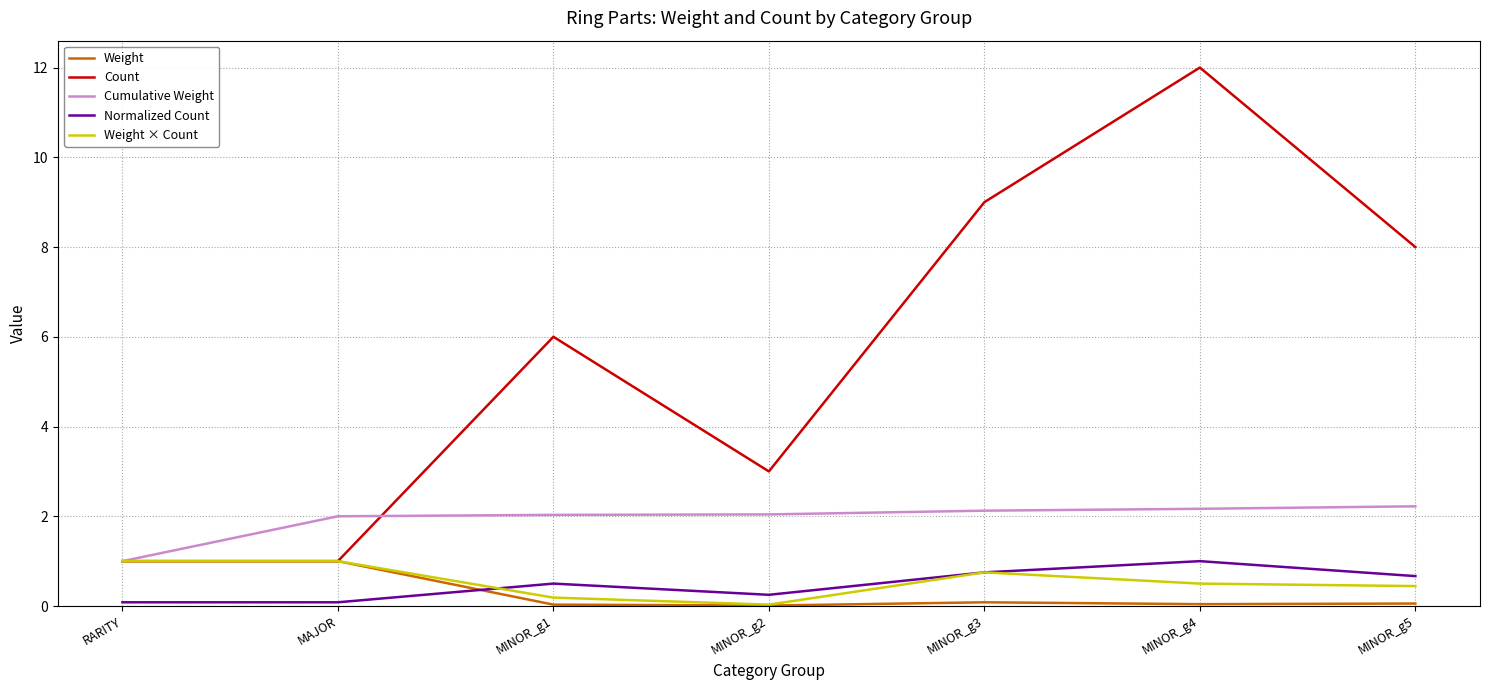

How many lines are shown in the chart?

5